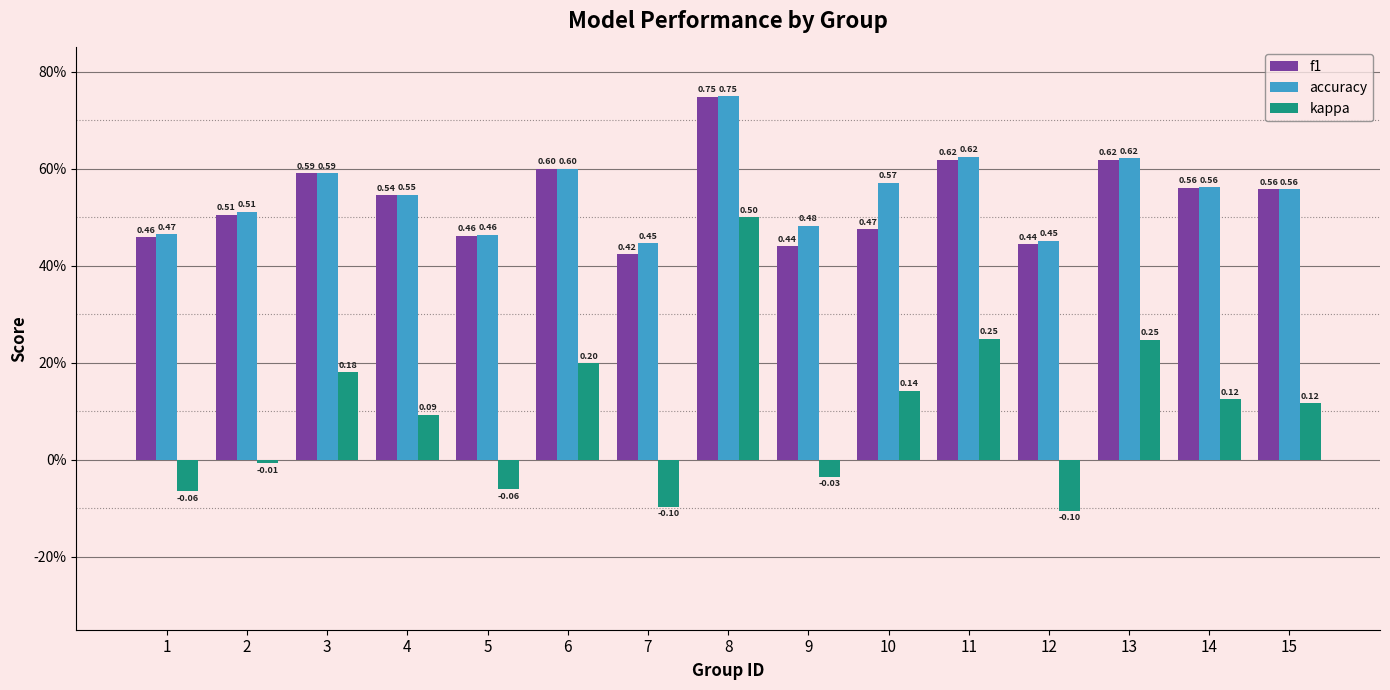

True or false: accuracy has a value of 0.8 at 6.

False